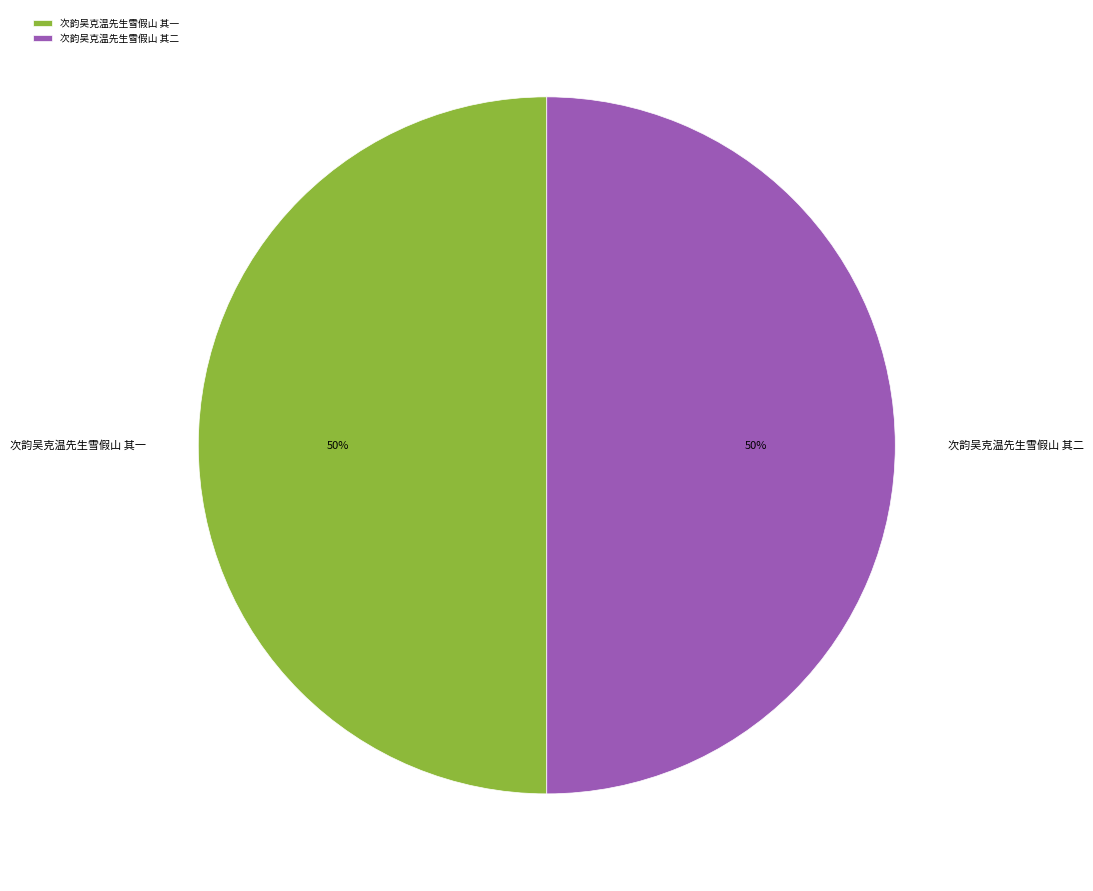

How many segments does this pie chart have?

2